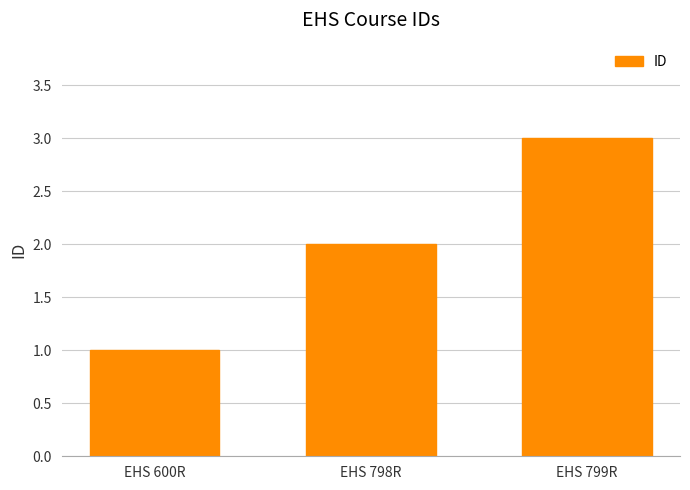

What is the average value?

2